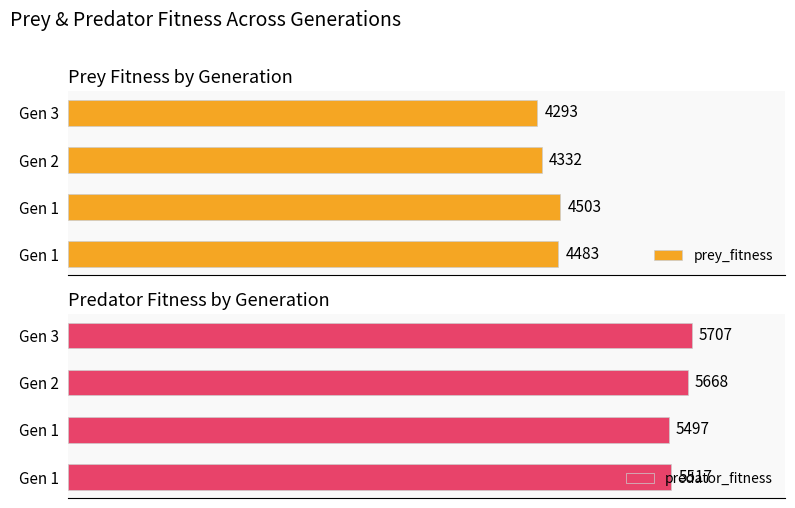

What is the difference between the highest and lowest values at Gen 1?

1034